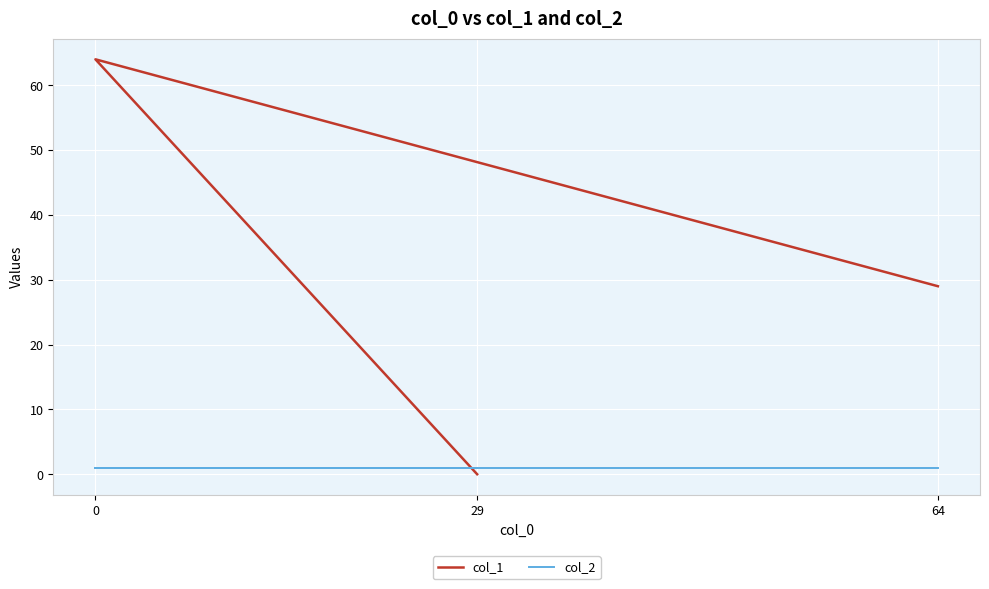

The value of col_1 at 29 is 0. True or false?

True